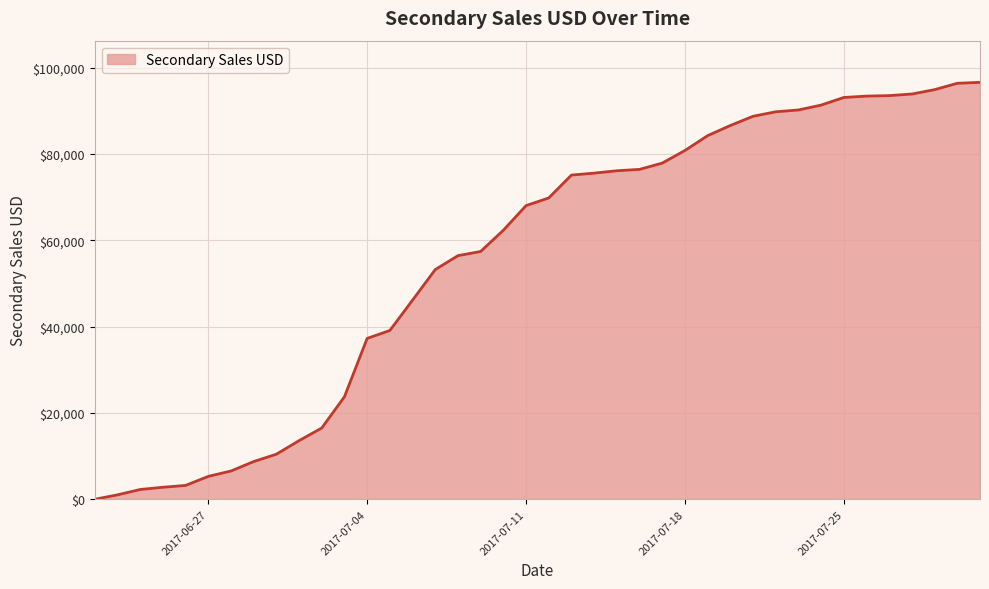

Does the chart have visible grid lines?

Yes